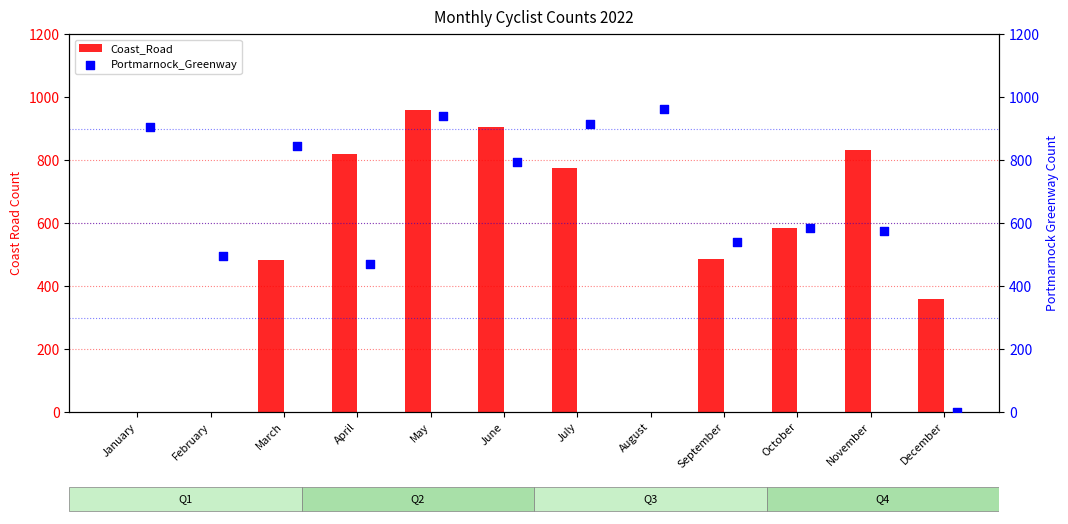

What are all the series names shown in the legend?

Coast_Road, Portmarnock_Greenway